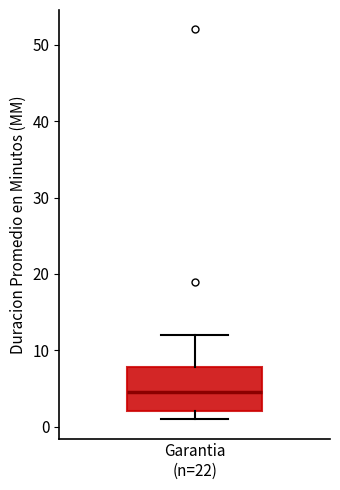

Transcribe this box plot: give where the median line is, the range the box spans, and where the two whiskers end, as read against the y-axis. The values are not printed on the chart, so give them approximately, as read against the axis.

median 5, box 2 to 8, whiskers 1 to 12